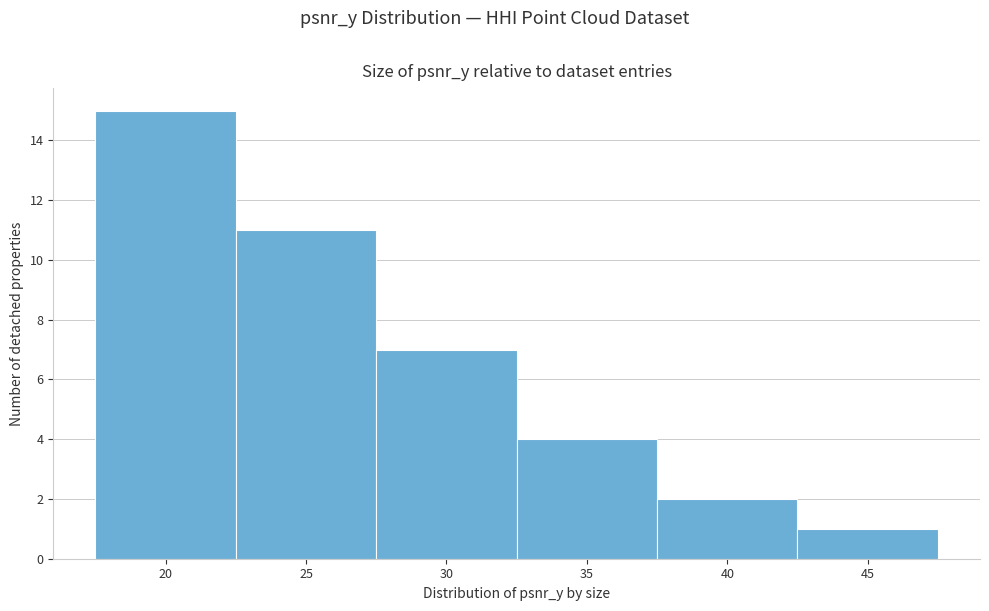

Reading left to right, list all the values displayed in this chart.

20=15	25=11	30=7	35=4	40=2	45=1